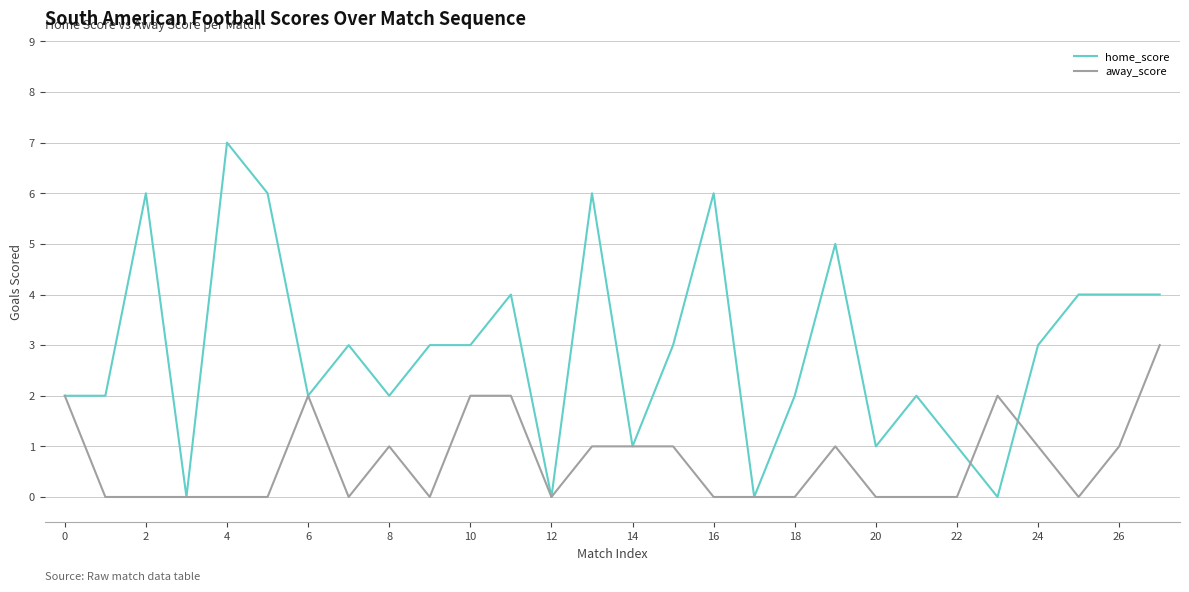

Rank the series by their average value, from highest to lowest.

home_score, away_score